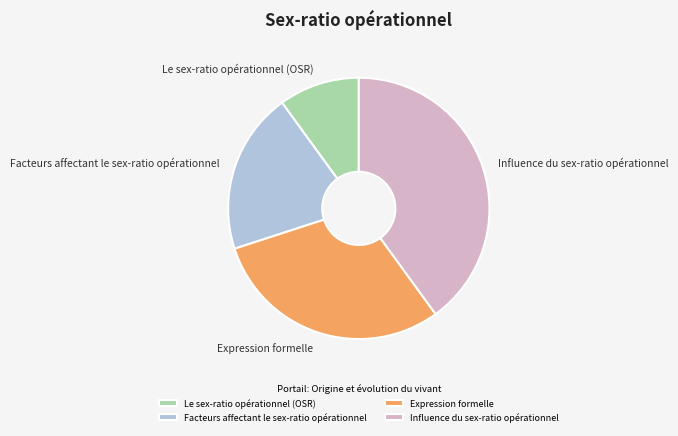

Is there any slice that represents more than half of the pie?

No